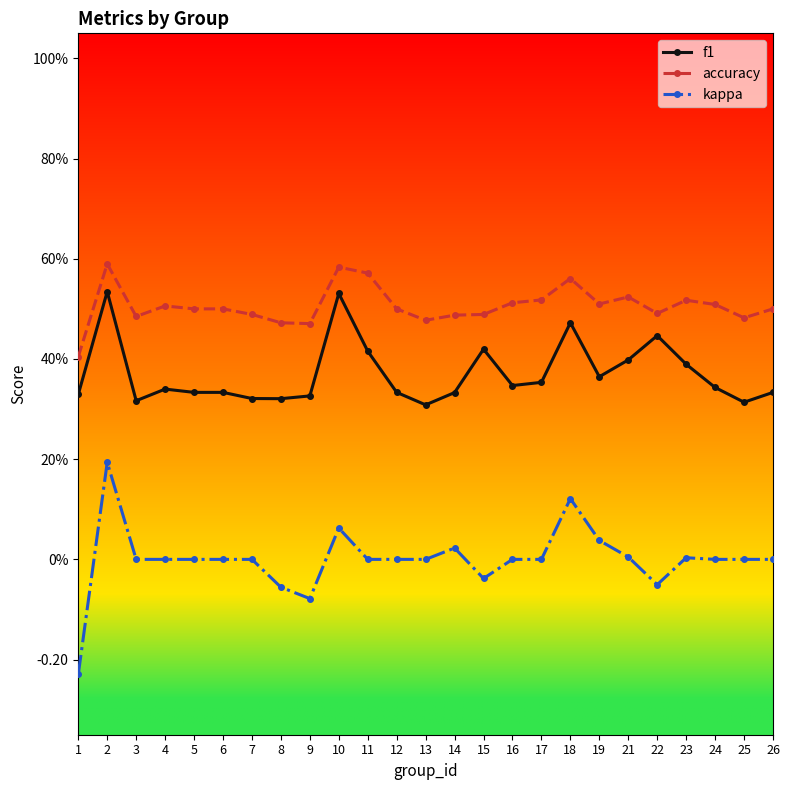

What is the minimum value shown in the chart?

-0.2